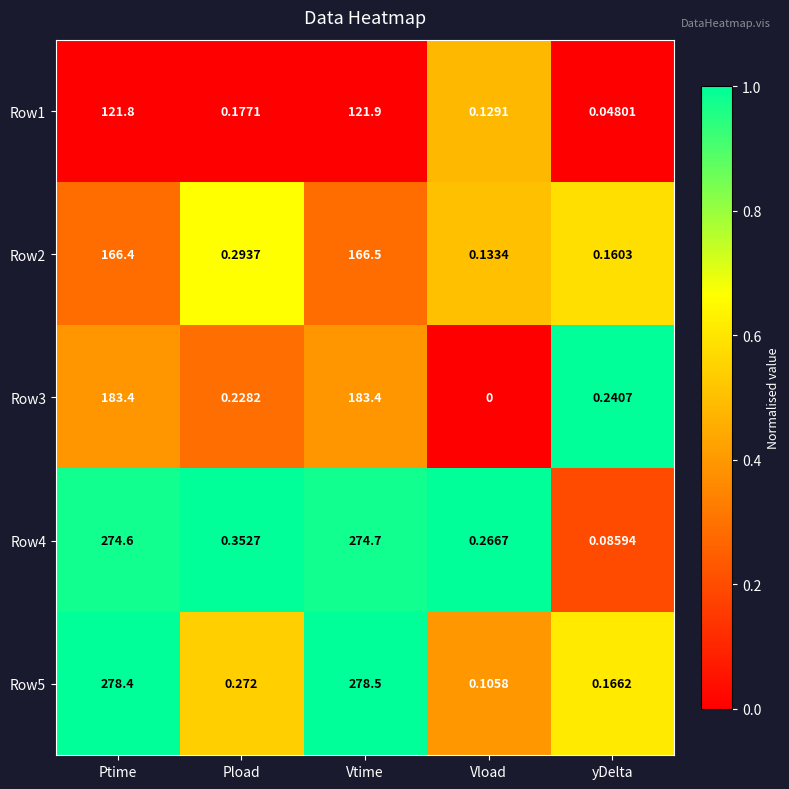

At how many categories does at least one series exceed 0?

5